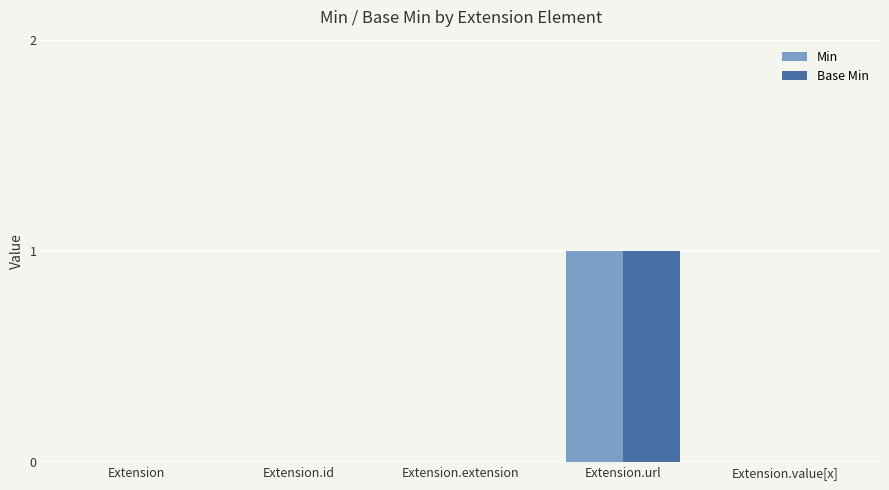

At which category is the sum across all series the highest?

Extension.url